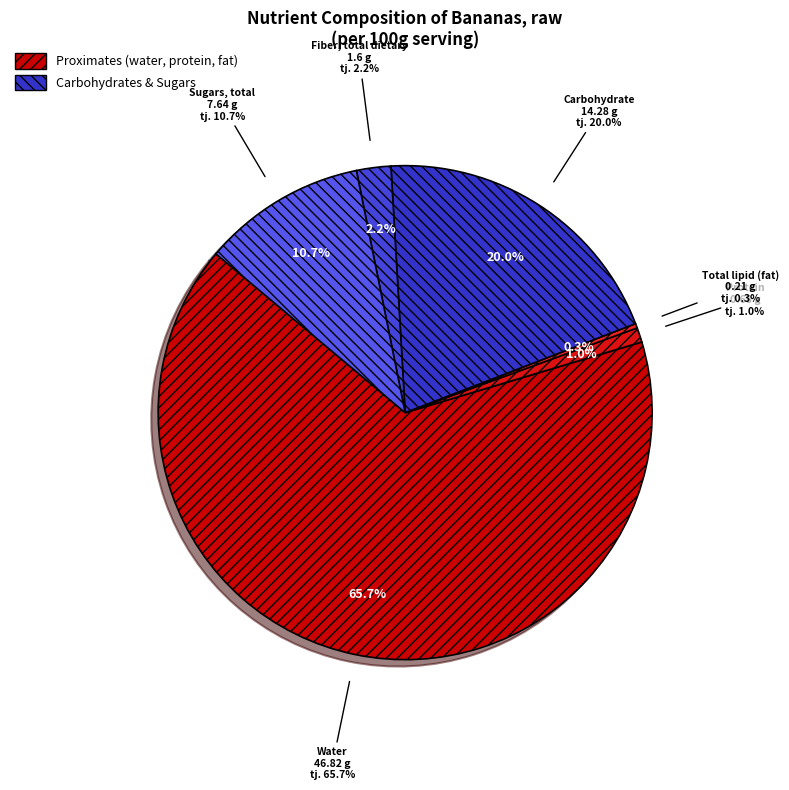

How much of the chart is everything except Carbohydrate?

80.0%